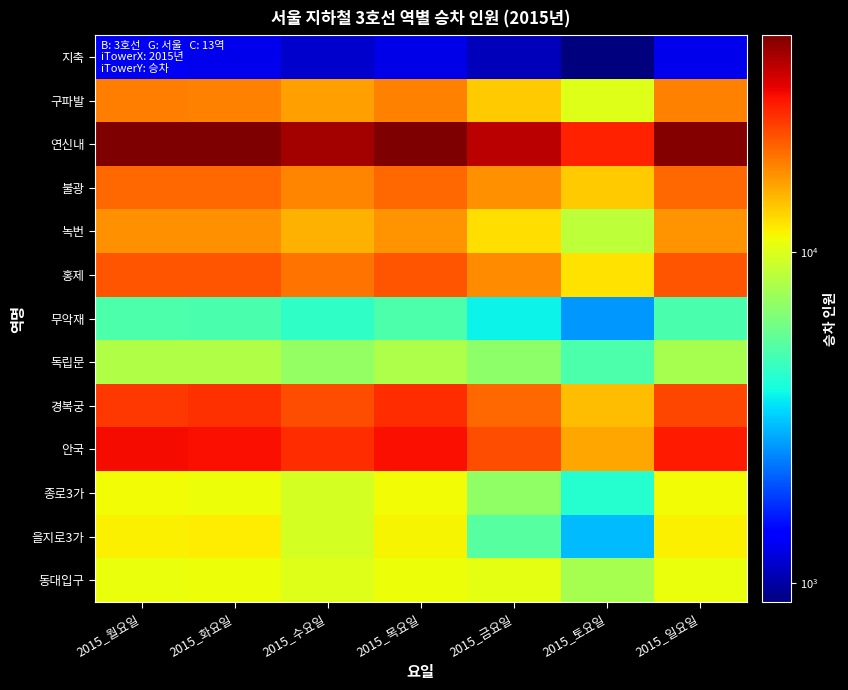

Which series has the largest total across all categories?

연신내